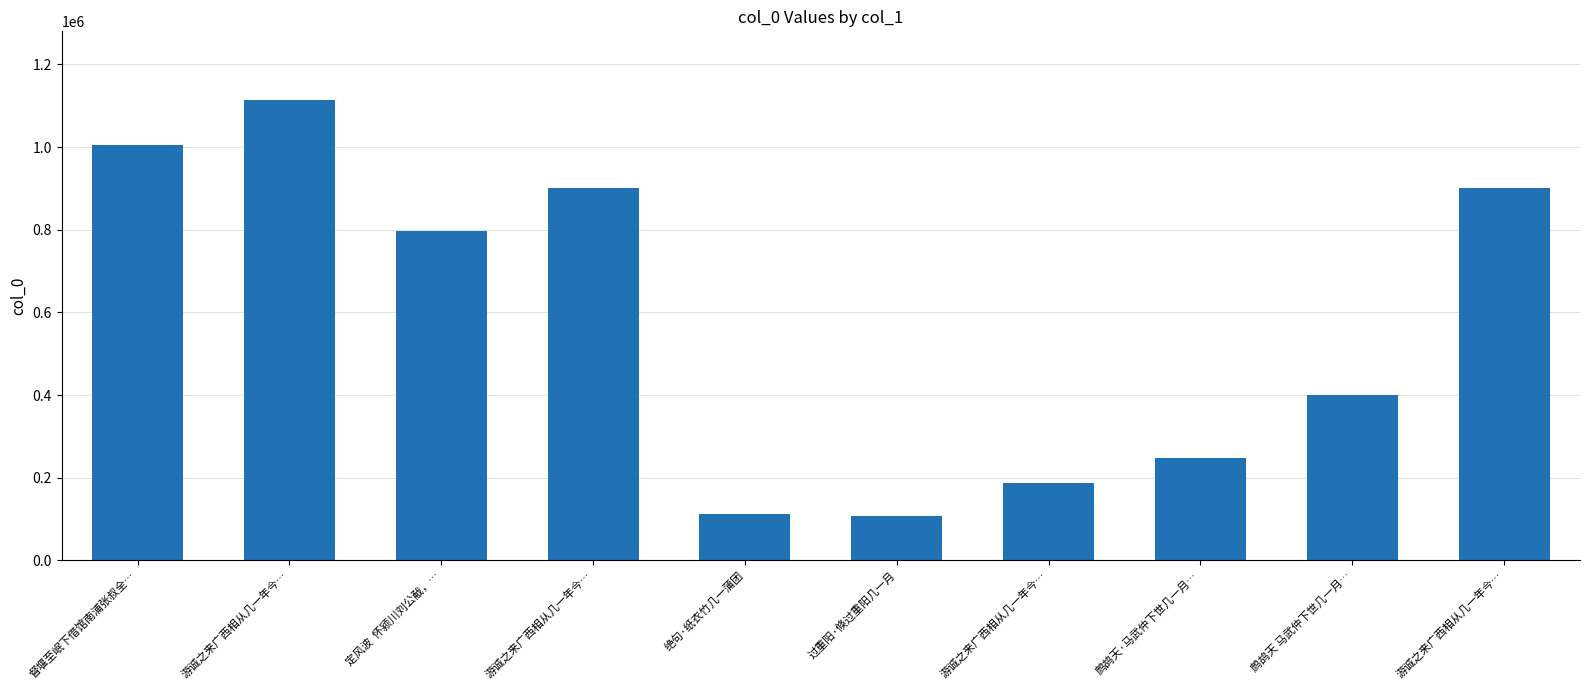

What is the value of the 10th bar from the left?

1113144